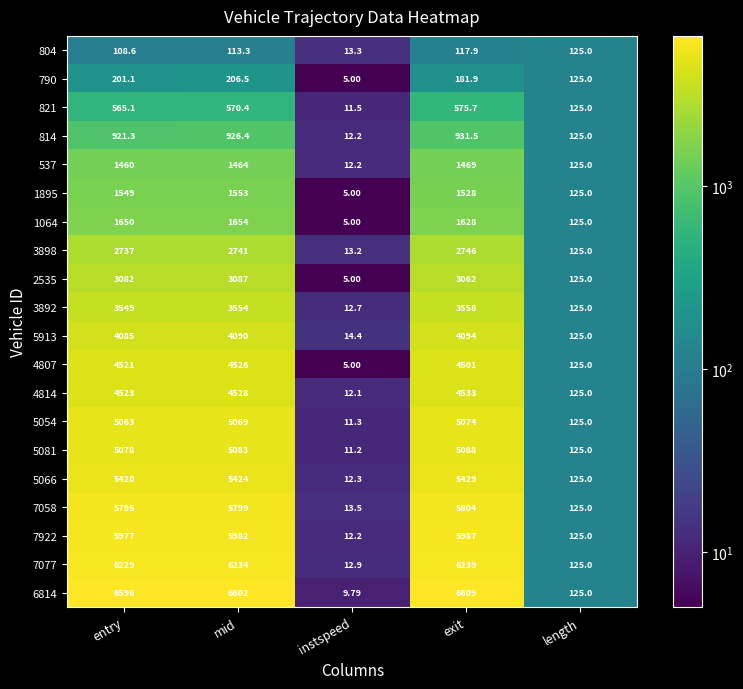

Which series has the largest range (max minus min)?

6814